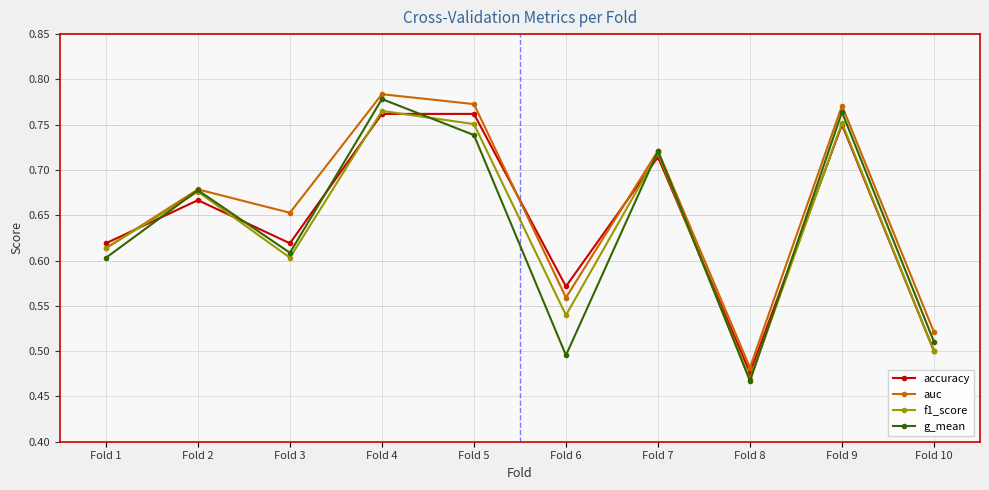

Between Fold 6 and Fold 9, which series saw the biggest shift?

g_mean